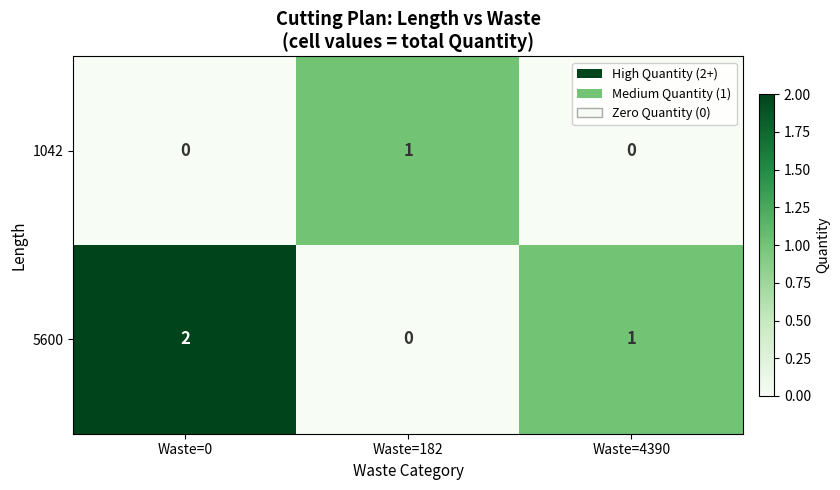

At which label does 5600 reach its peak?

Waste=0